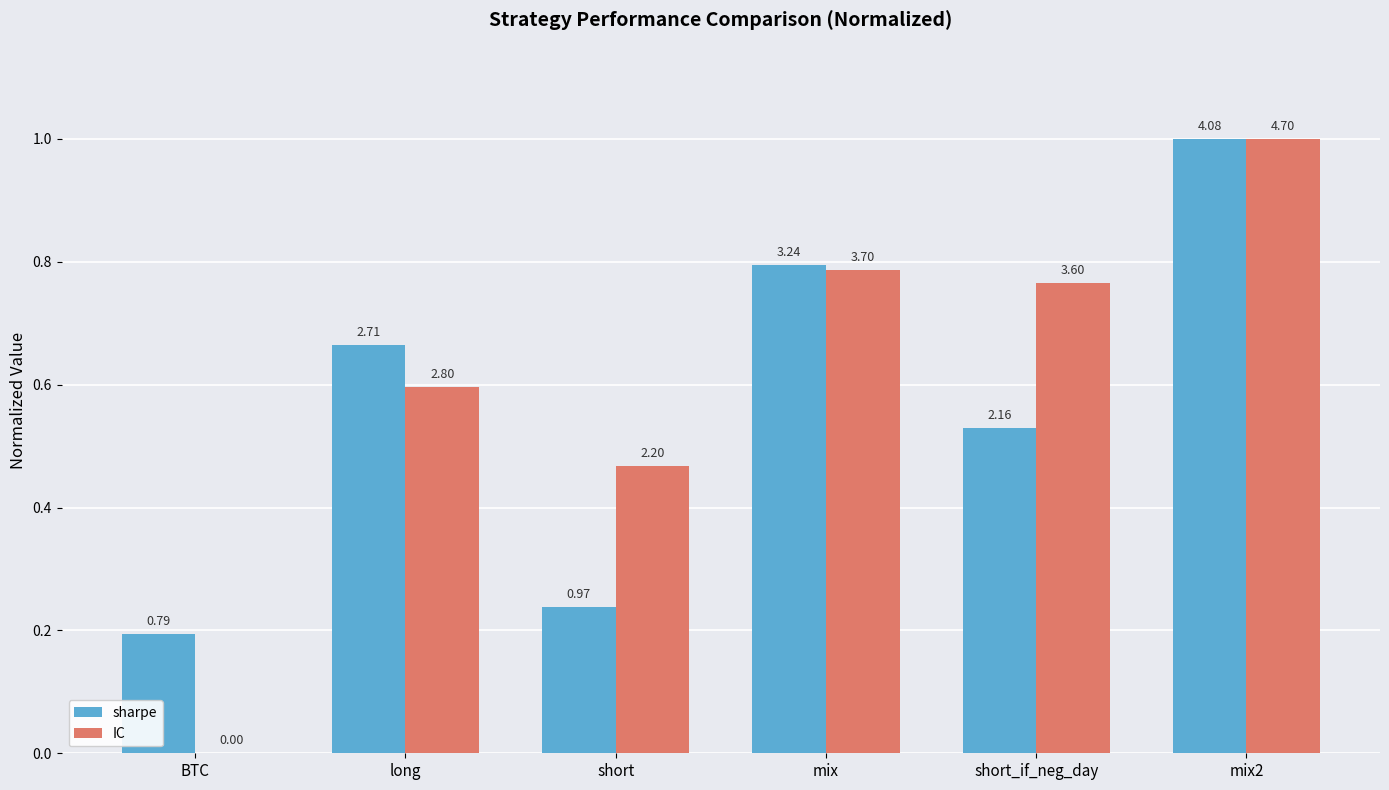

Rank the series at BTC from highest to lowest value.

sharpe, IC